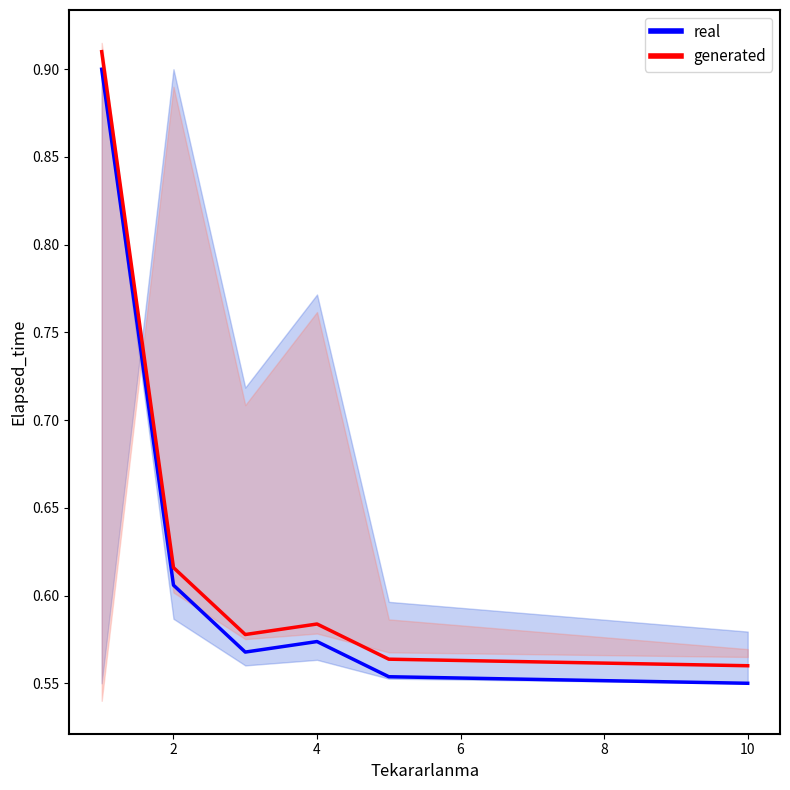

Which series has the largest total across all categories?

generated